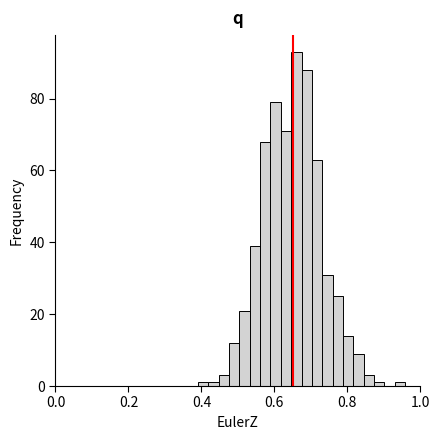

Read against the x-axis, roughly where is the centre of the tallest bar?

0.66